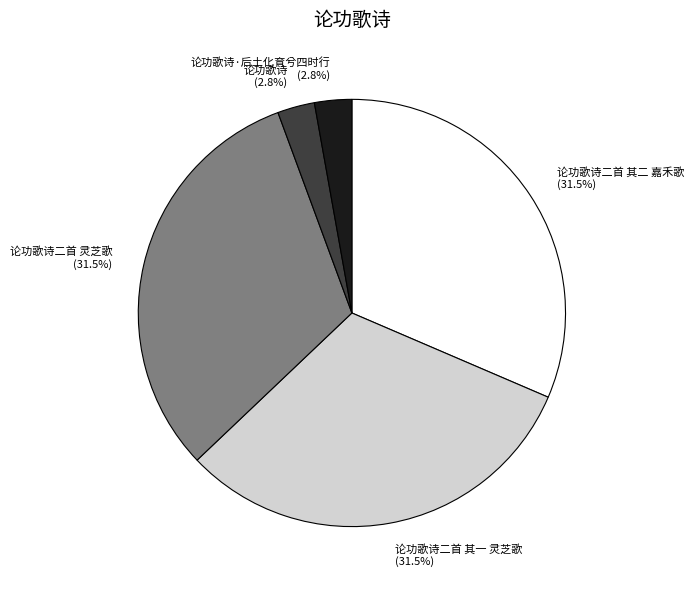

What percentage is NOT represented by 论功歌诗二首 灵芝歌?

68.5%